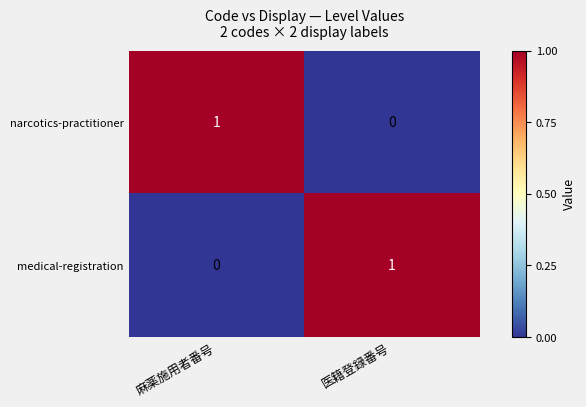

Which category has the highest value in the narcotics-practitioner series?

麻薬施用者番号